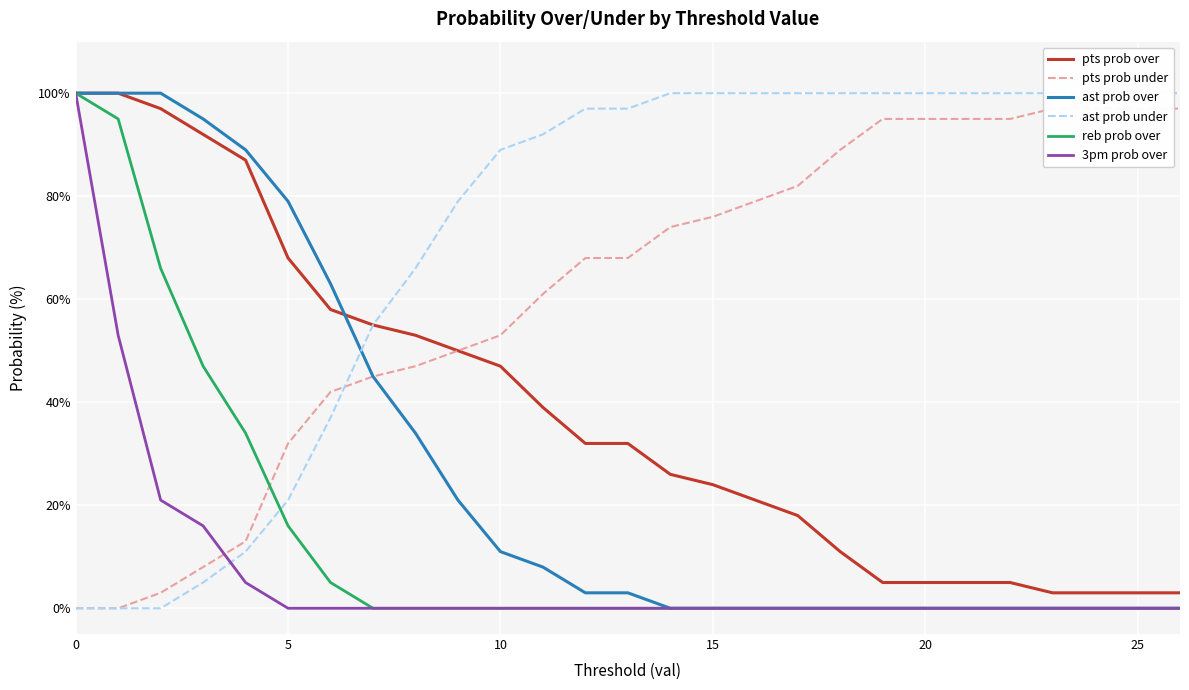

Is the value of ast prob under at 25 greater than the value of reb prob over at 30?

Yes